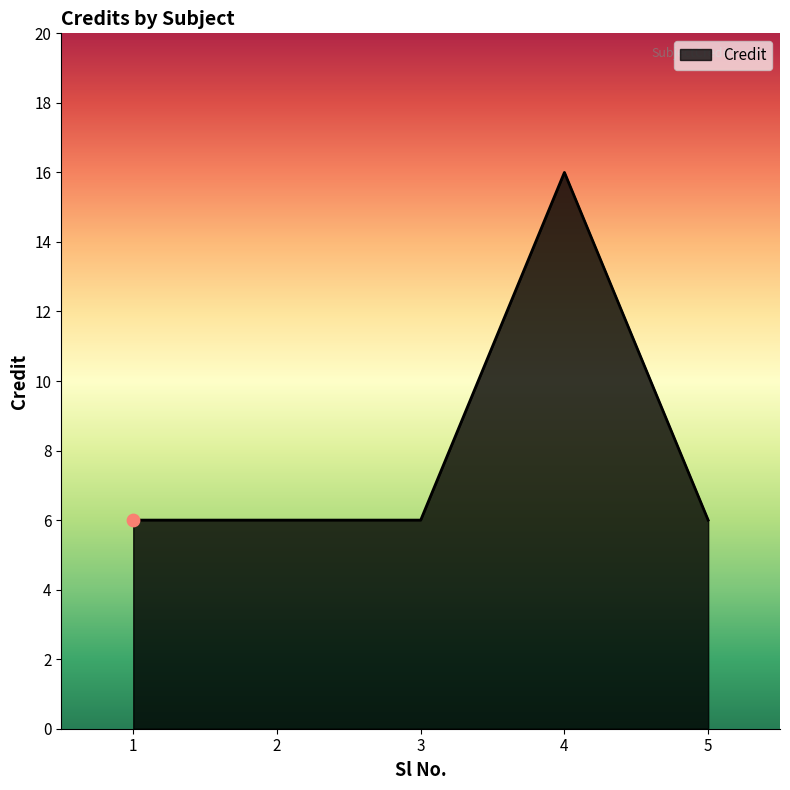

What is the ratio of the value at 4 to the value at 1?

2.7